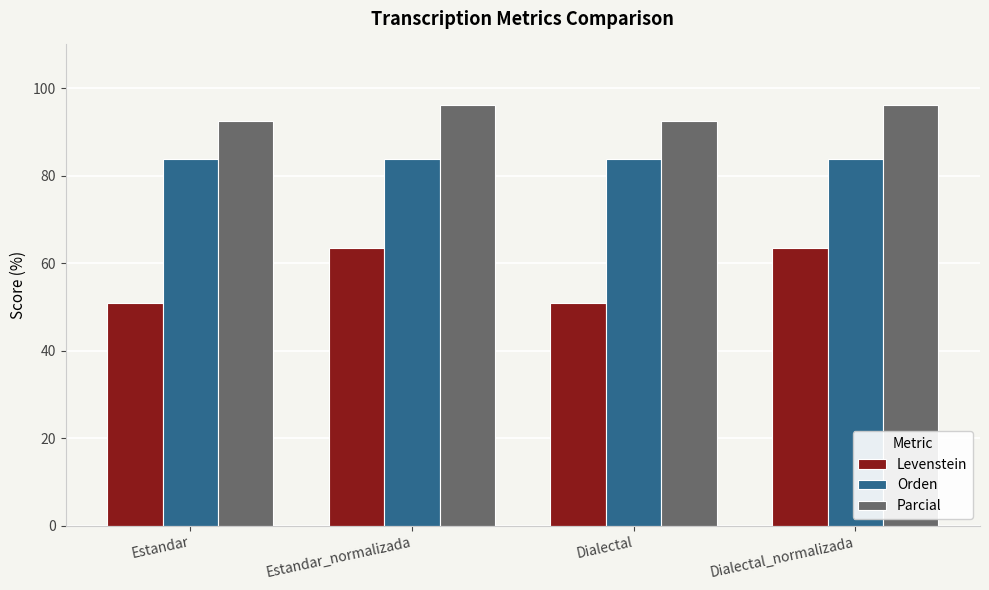

Reading left to right, extract all data points from this chart.

Levenstein: Estandar=51.0	Estandar_normalizada=63.4	Dialectal=51.0	Dialectal_normalizada=63.4
Orden: Estandar=83.9	Estandar_normalizada=83.9	Dialectal=83.9	Dialectal_normalizada=83.9
Parcial: Estandar=92.6	Estandar_normalizada=96.2	Dialectal=92.6	Dialectal_normalizada=96.2